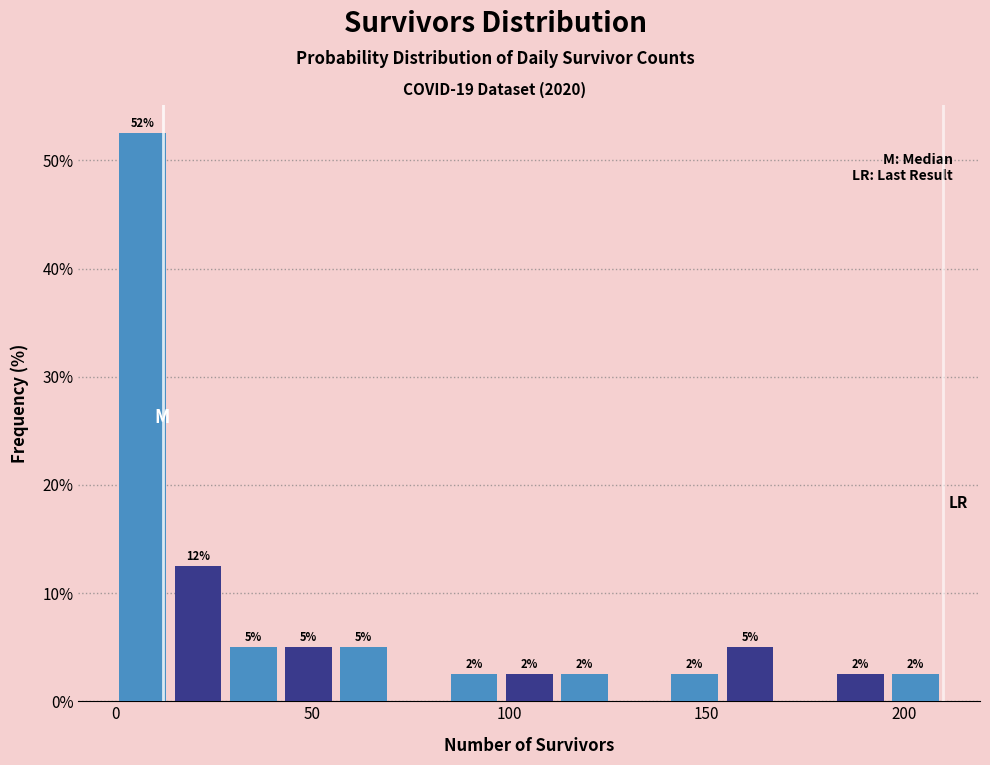

Around what value on the x-axis is the tallest bar? Give the approximate position of its centre, as read against the axis.

5